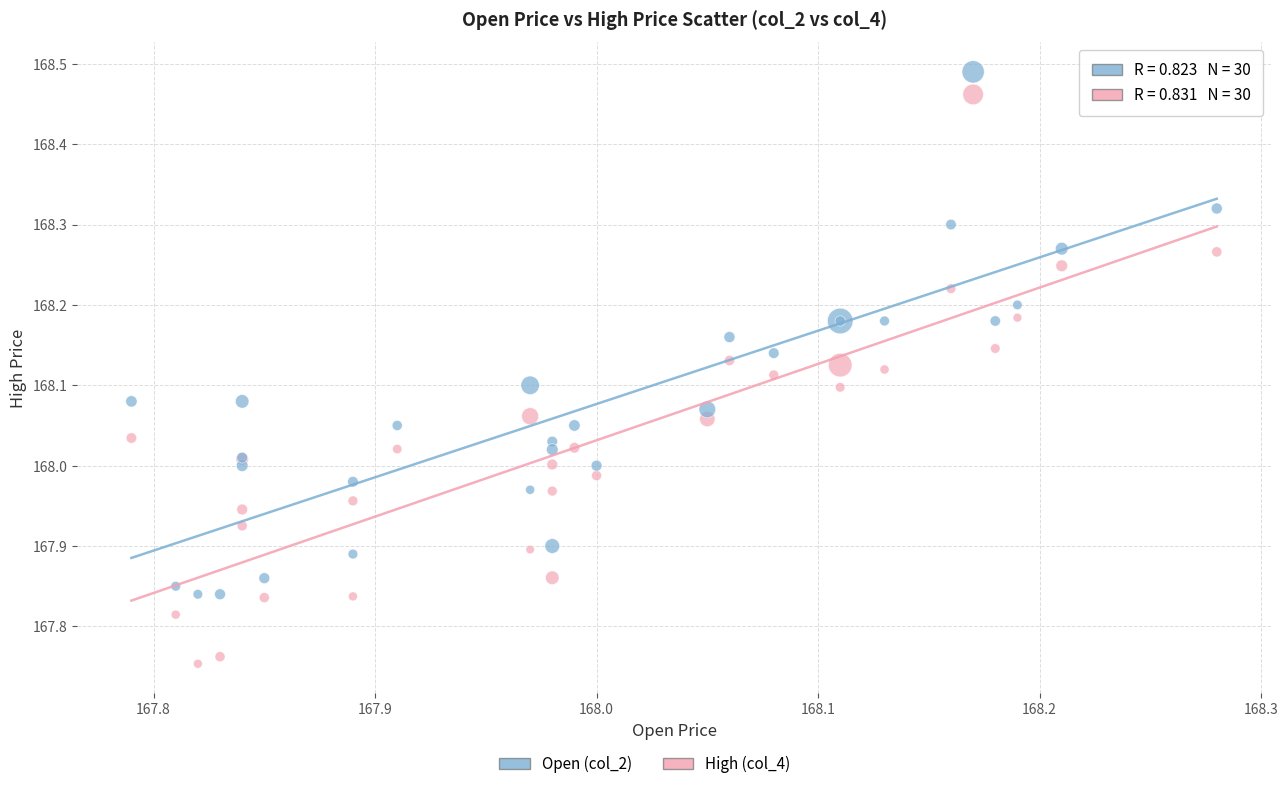

Which series contains the highest Y value?

Open (col_2)